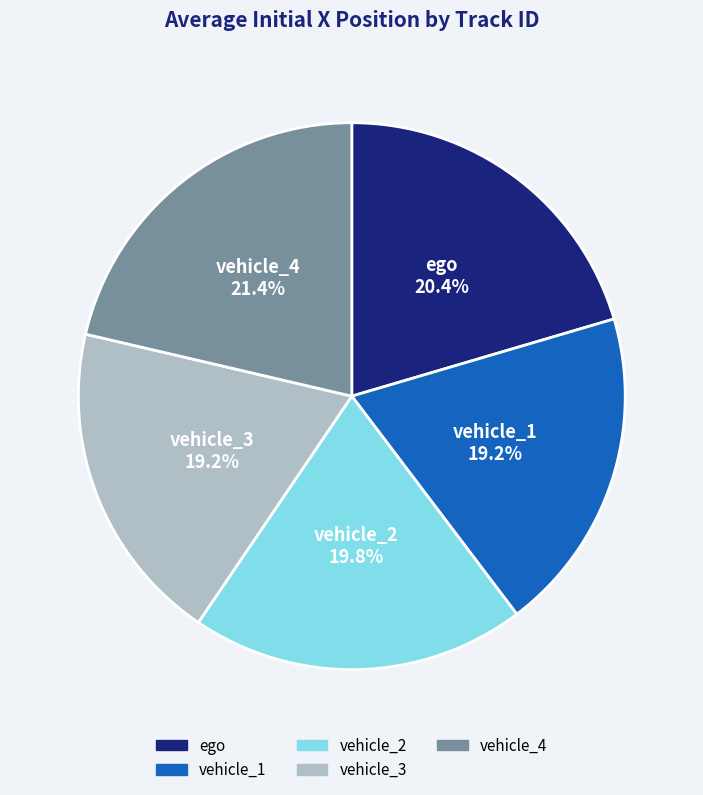

How many slices are in this pie chart?

5